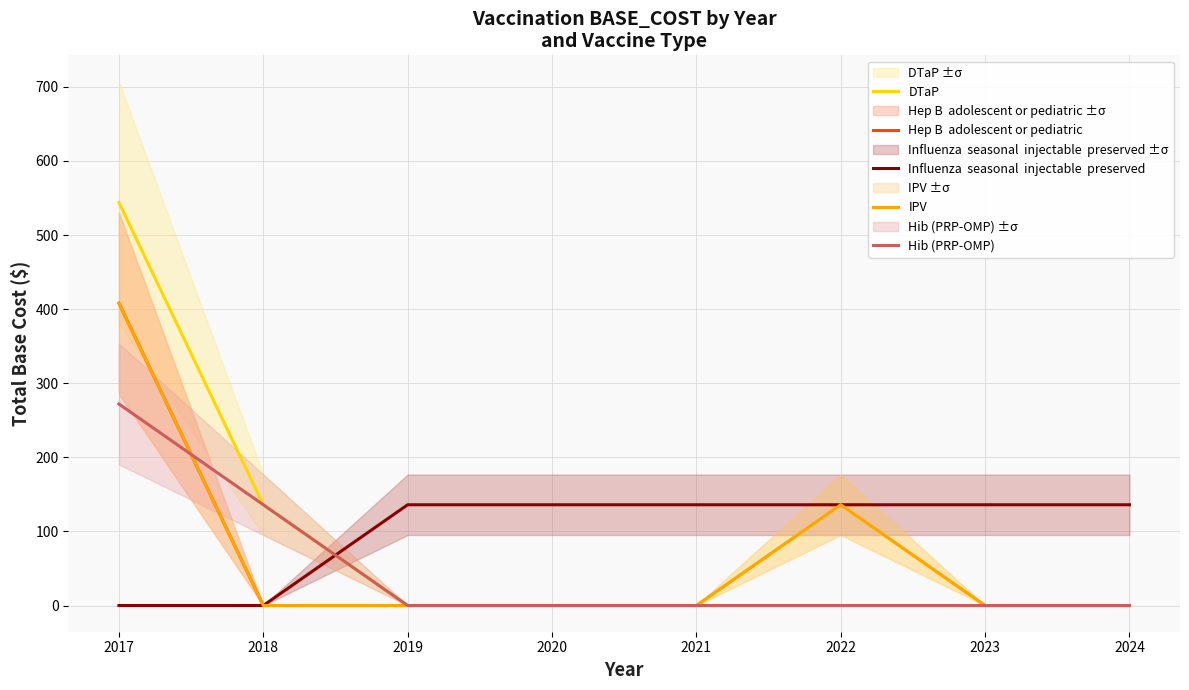

True or false: Hib (PRP-OMP) and Hep B  adolescent or pediatric intersect in this chart.

True